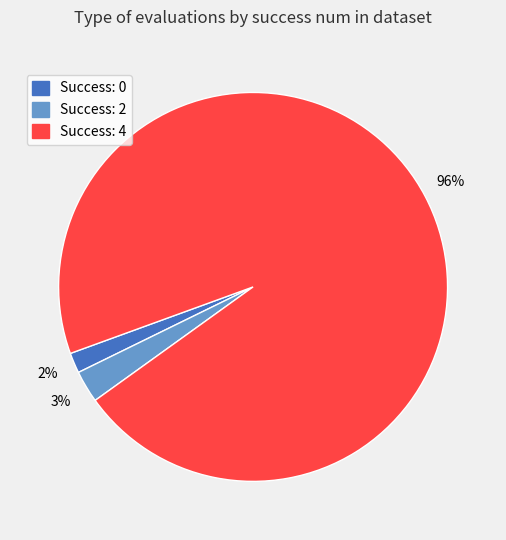

What percentage is the Success: 0 slice, to the nearest percent?

2%